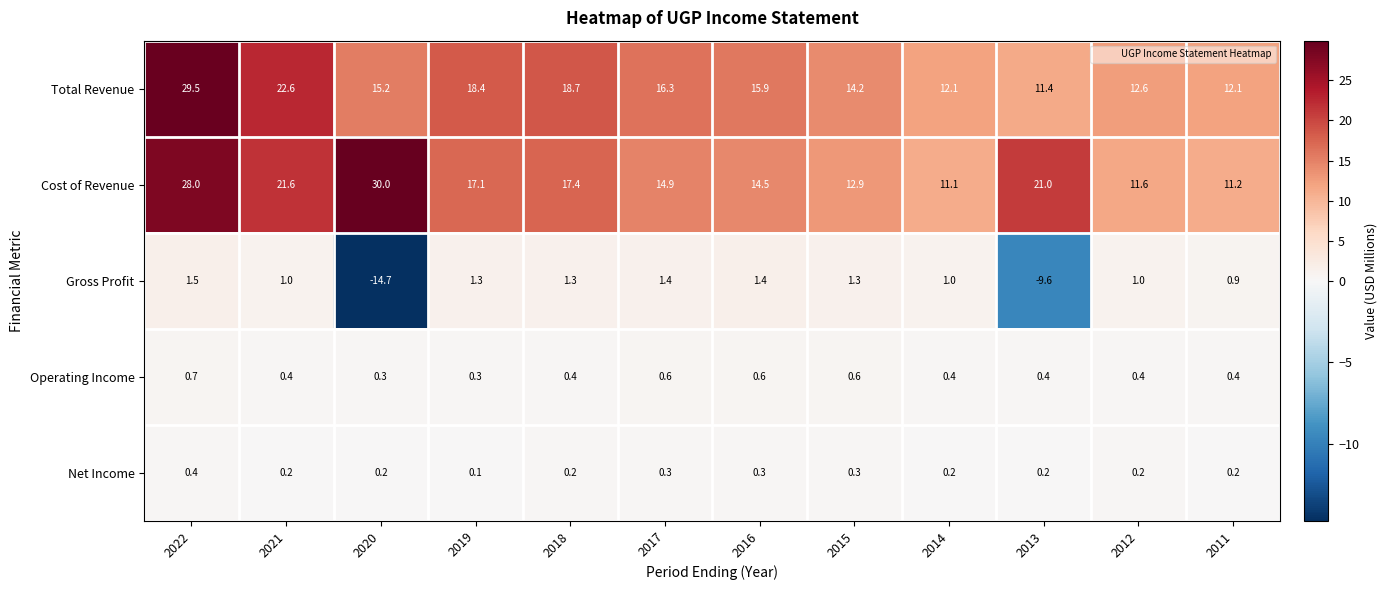

Which series changed the most between 2020 and 2019?

Gross Profit